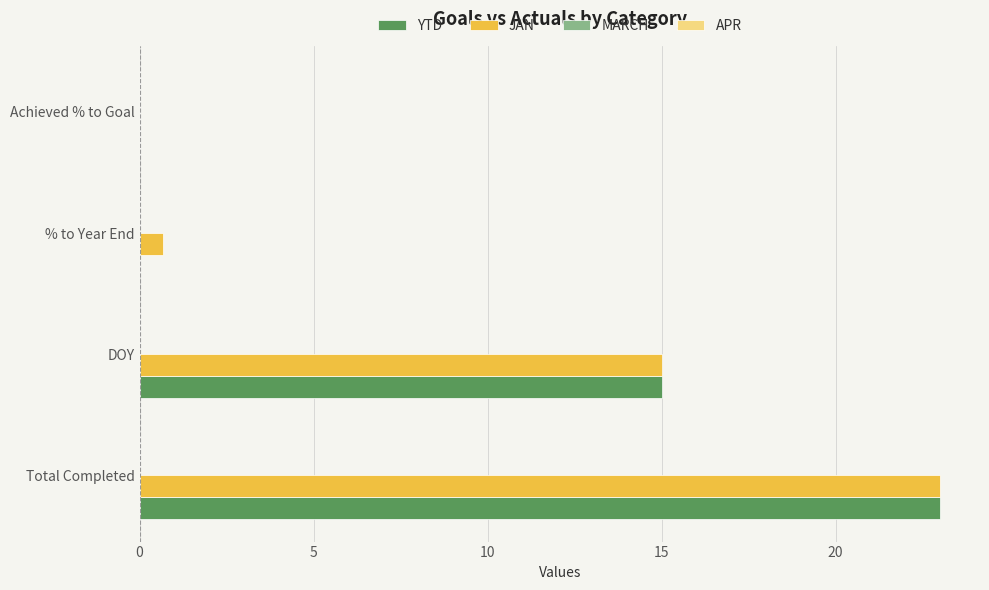

Count the number of data series in this chart.

2